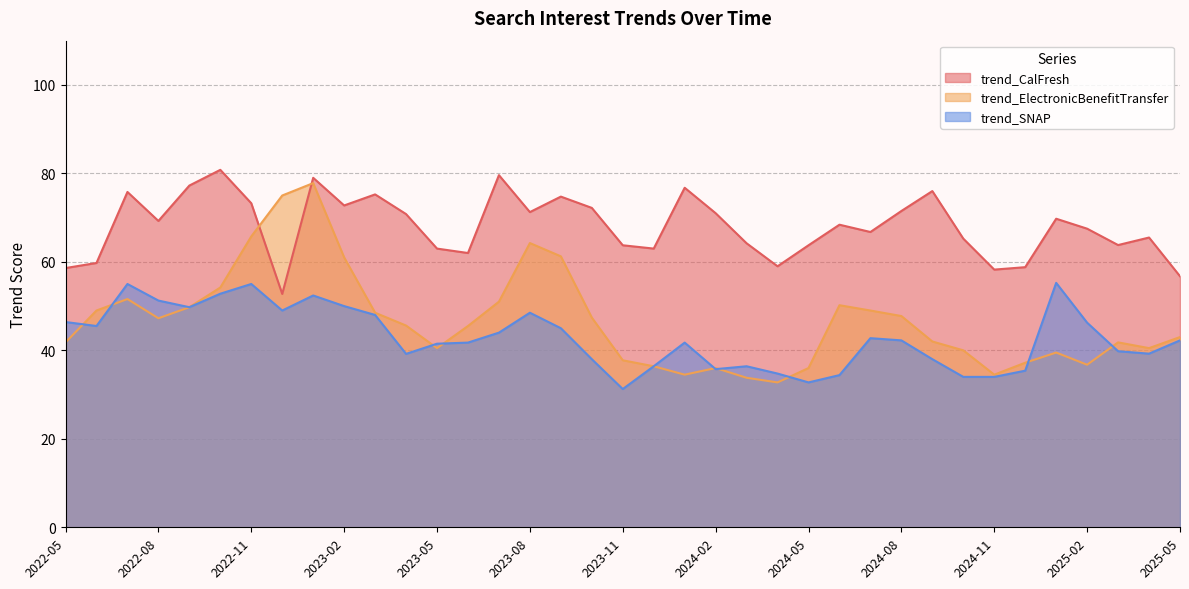

List the series in order of their overall mean, lowest first.

trend_SNAP, trend_ElectronicBenefitTransfer, trend_CalFresh